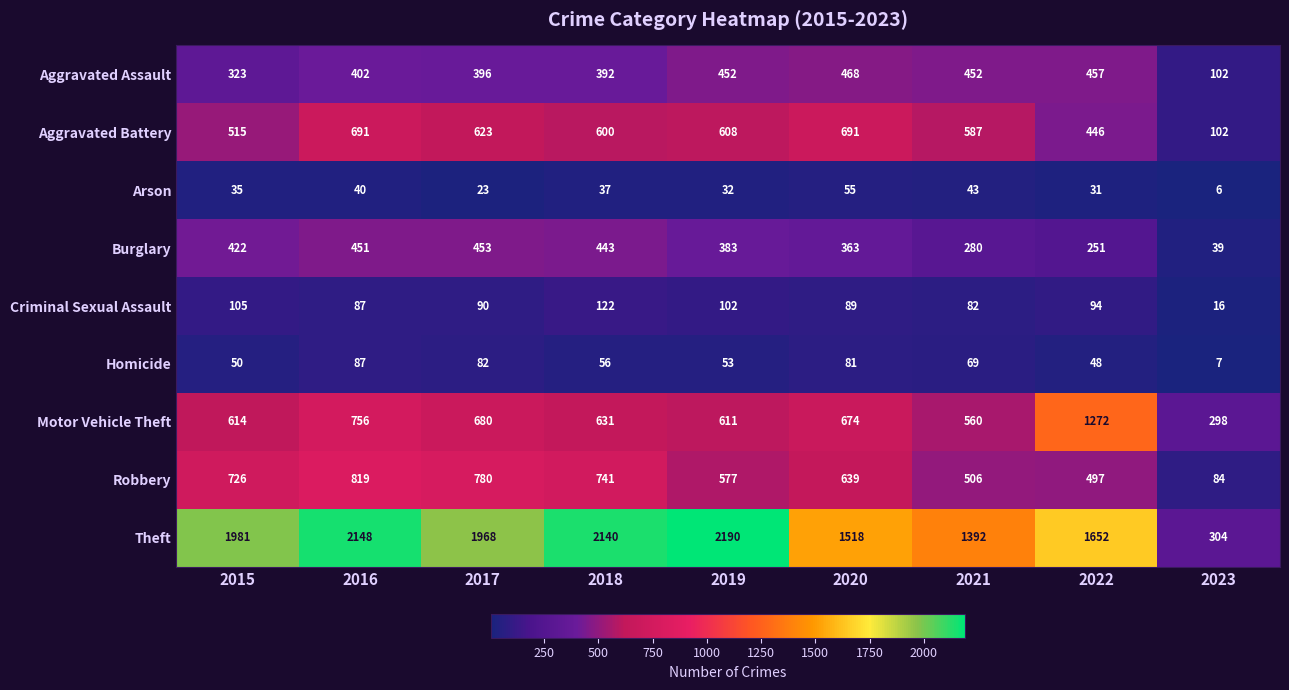

The value of Aggravated Assault at 2021 is 198. True or false?

False